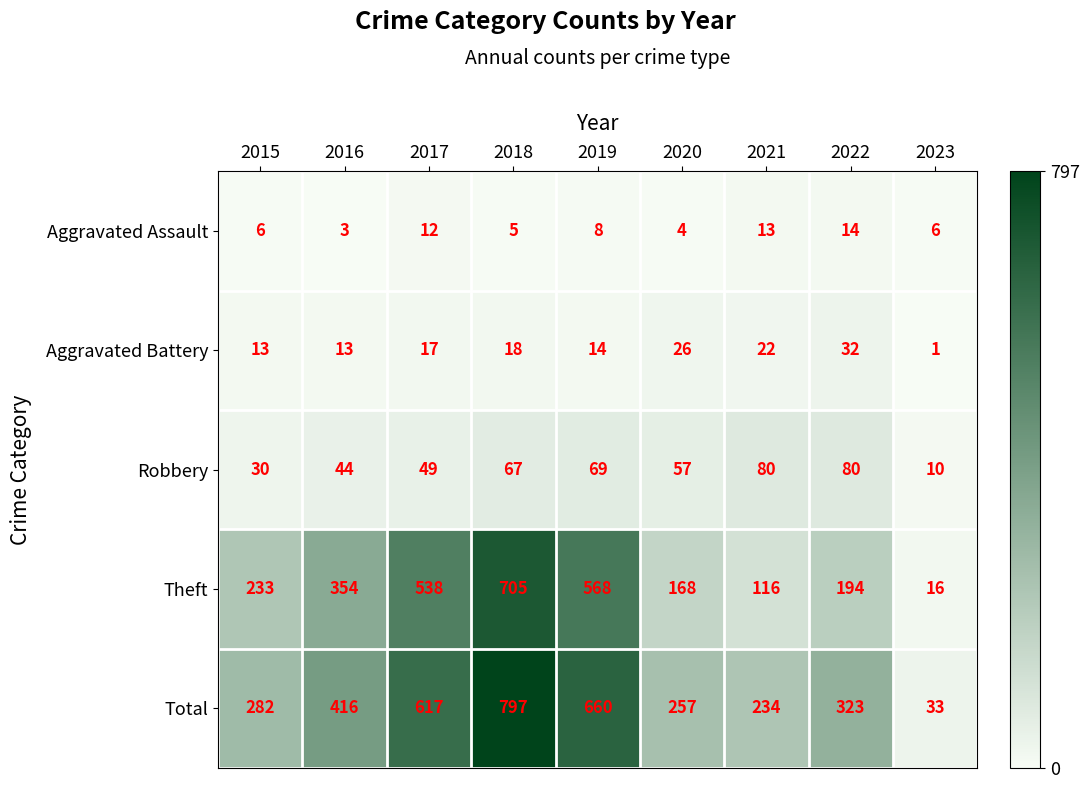

At which category is the sum across all series the highest?

2018